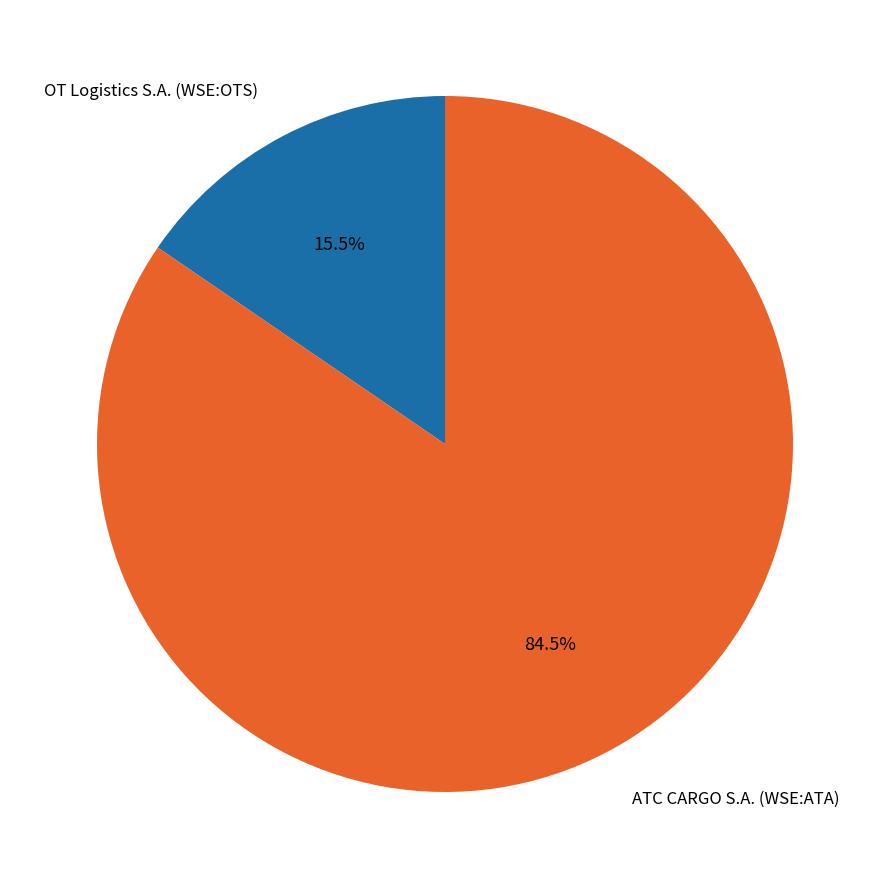

To the nearest percent, what is the average slice percentage?

50%